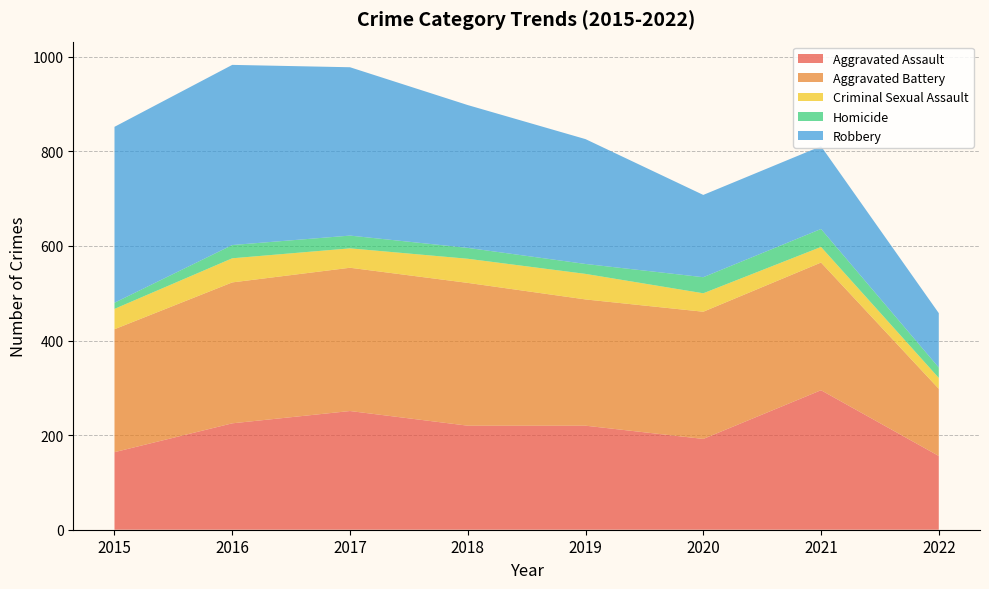

Reading left to right, extract all data points from this chart.

Aggravated Assault: 2015=164	2016=225	2017=251	2018=220	2019=220	2020=192	2021=295	2022=156
Aggravated Battery: 2015=260	2016=298	2017=303	2018=302	2019=267	2020=269	2021=270	2022=142
Criminal Sexual Assault: 2015=43	2016=51	2017=41	2018=51	2019=54	2020=39	2021=33	2022=23
Homicide: 2015=13	2016=28	2017=27	2018=23	2019=21	2020=34	2021=38	2022=22
Robbery: 2015=372	2016=381	2017=356	2018=302	2019=264	2020=174	2021=175	2022=115